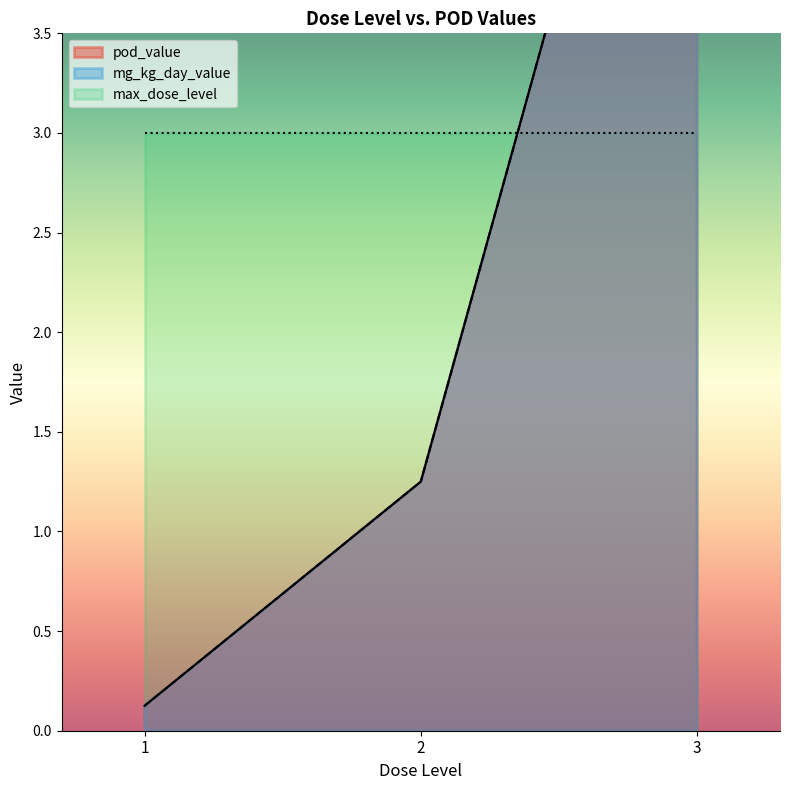

Read the mg_kg_day_value value at 3.

6.2